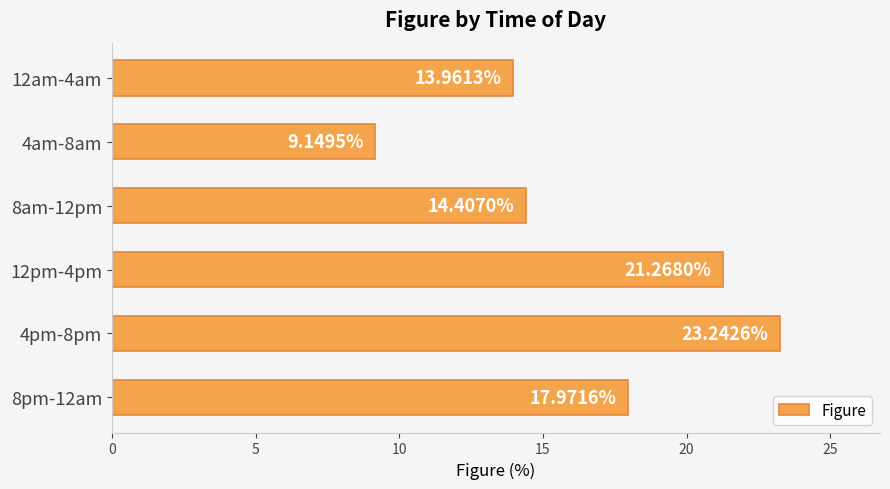

What is the sum of all values?

100.0